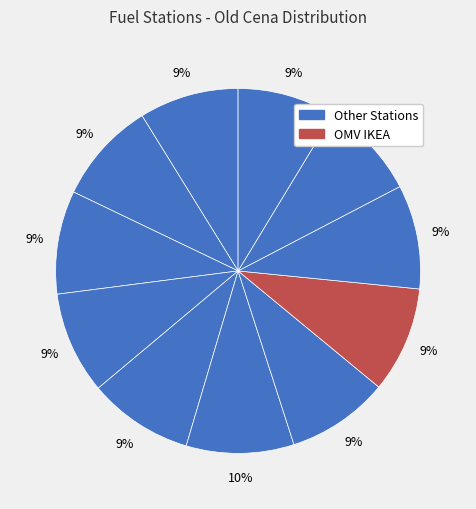

How many segments does this pie chart have?

11